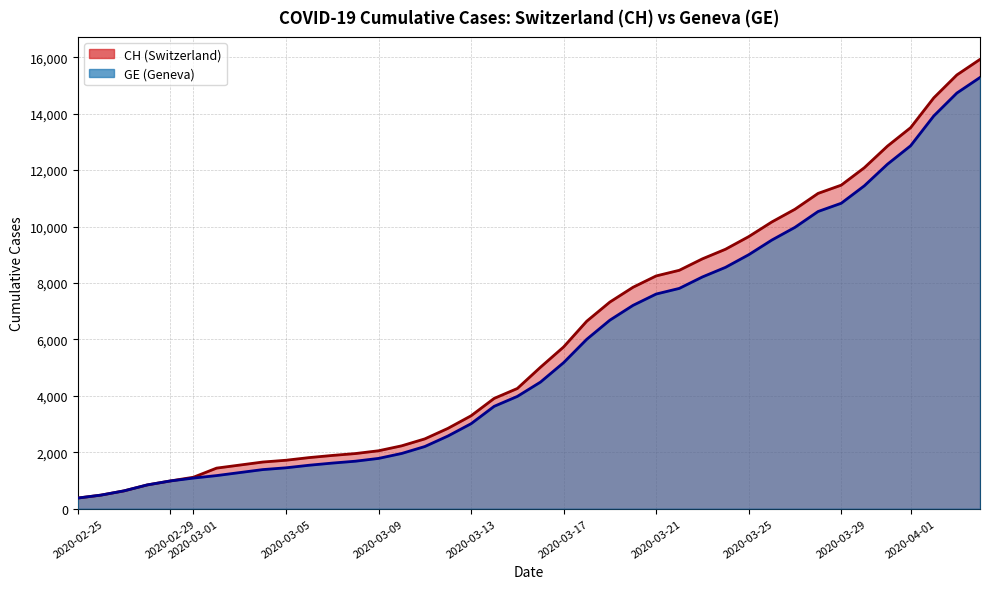

Is the value of CH at 2020-03-13 greater than the value of GE at 2020-02-29?

Yes